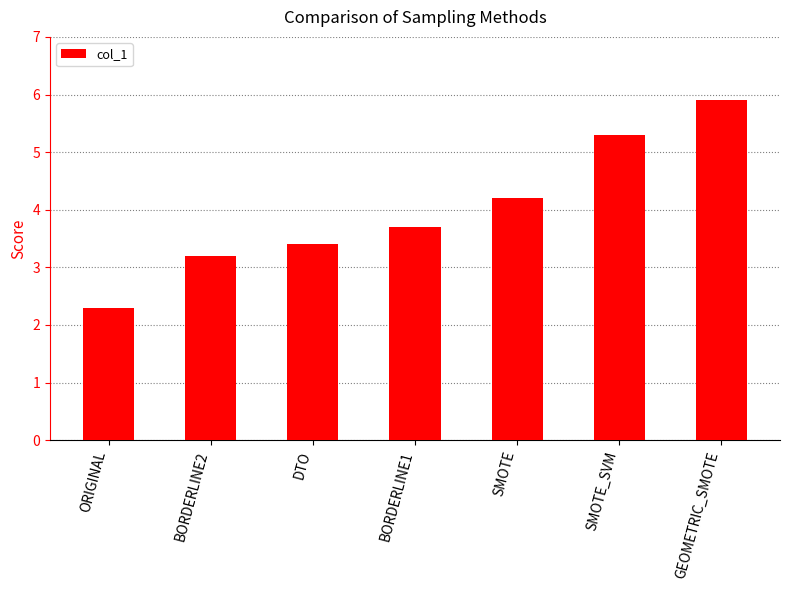

What is the ratio of the value at SMOTE_SVM to the value at GEOMETRIC_SMOTE?

0.9